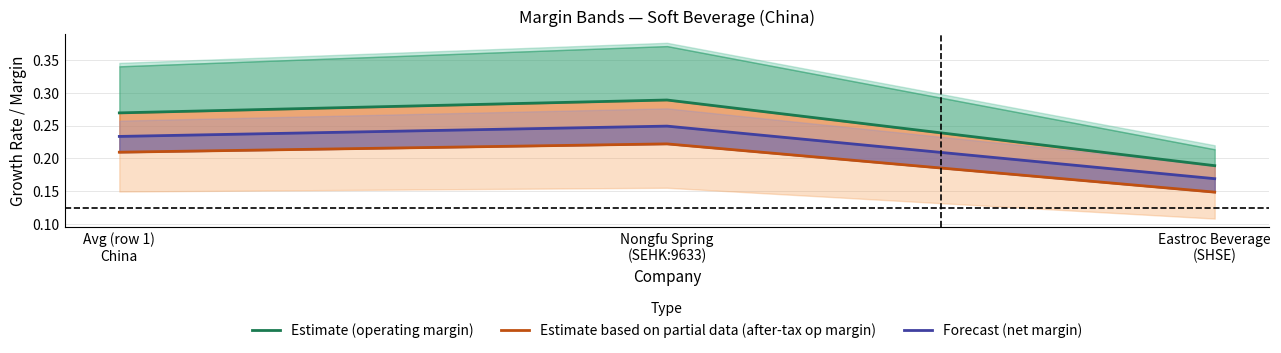

What is the spread (max minus min) of values at Nongfu Spring
(SEHK:9633)?

0.1